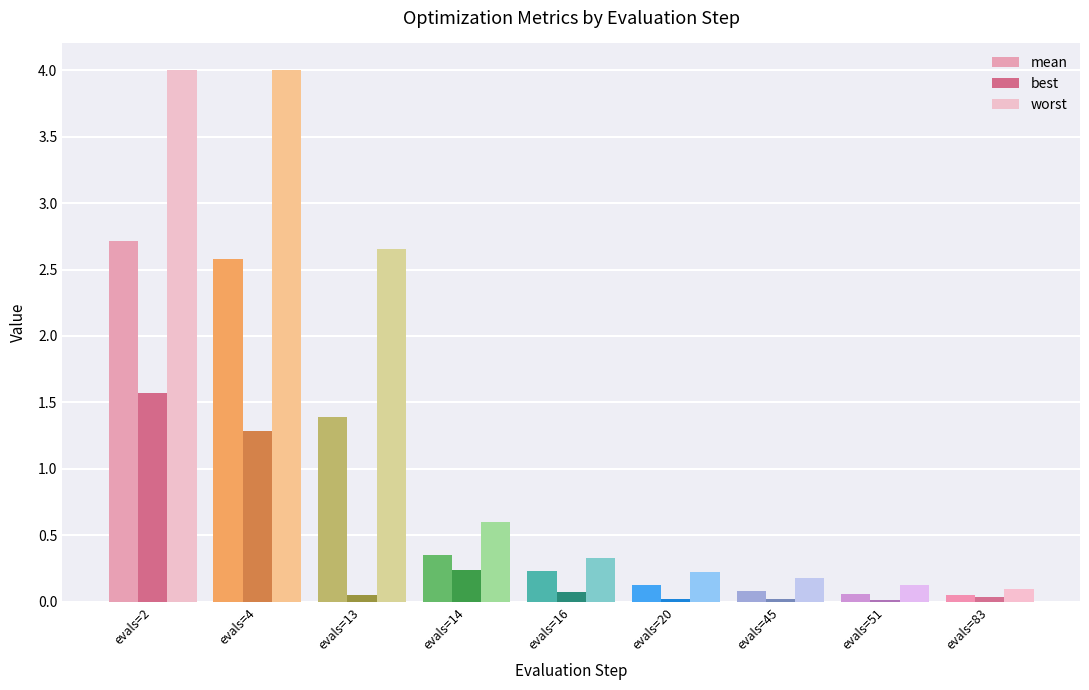

Where is worst nearest to the value 2?

evals=13